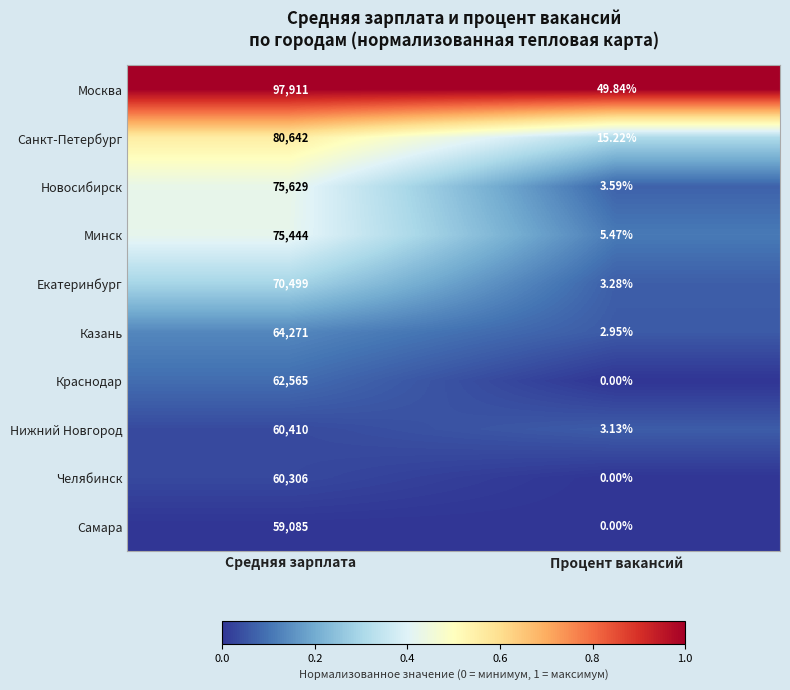

Which category has the highest value in the Челябинск series?

Средняя зарплата